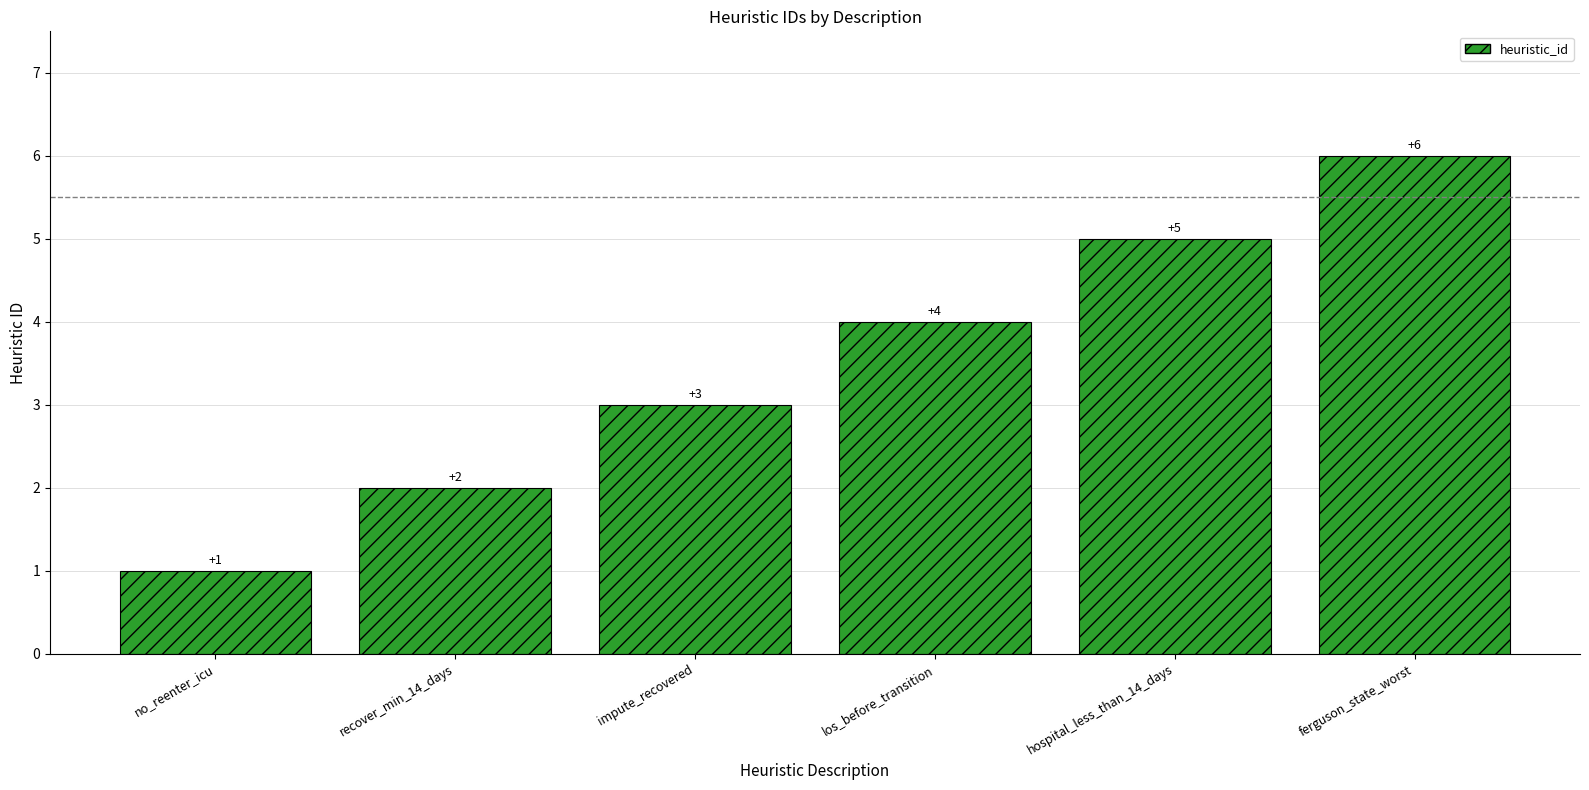

Which has a higher value, ferguson_state_worst or no_reenter_icu?

ferguson_state_worst